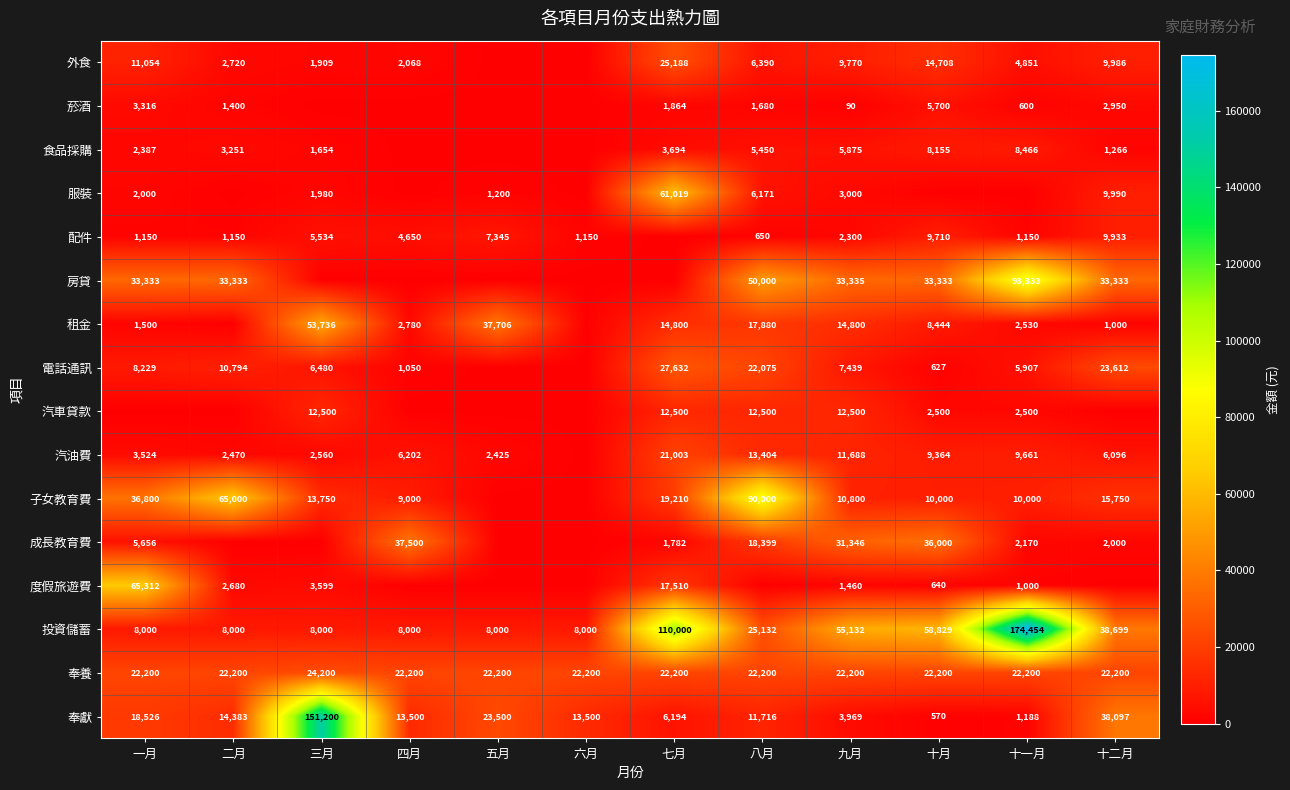

Is the value of 子女教育費 at 一月 greater than the value of 汽油費 at 十一月?

Yes